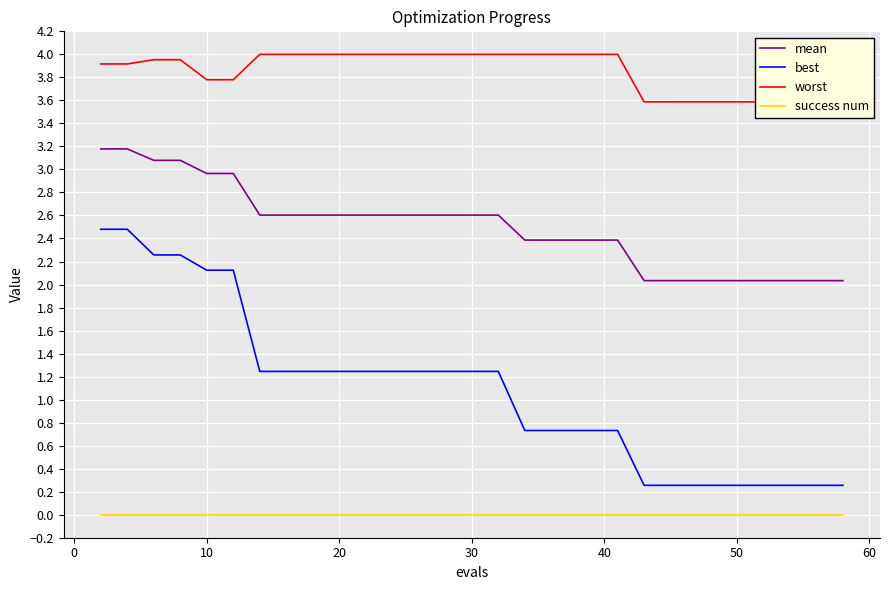

True or false: best and mean cross at least once.

False